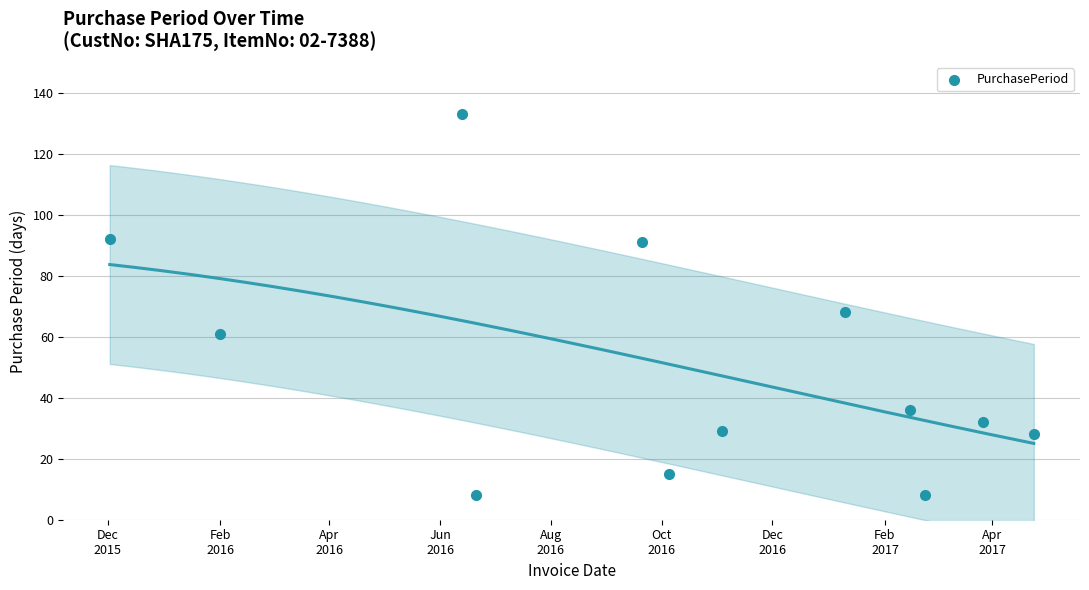

What Y value in the scatter plot is closest to 70?

68